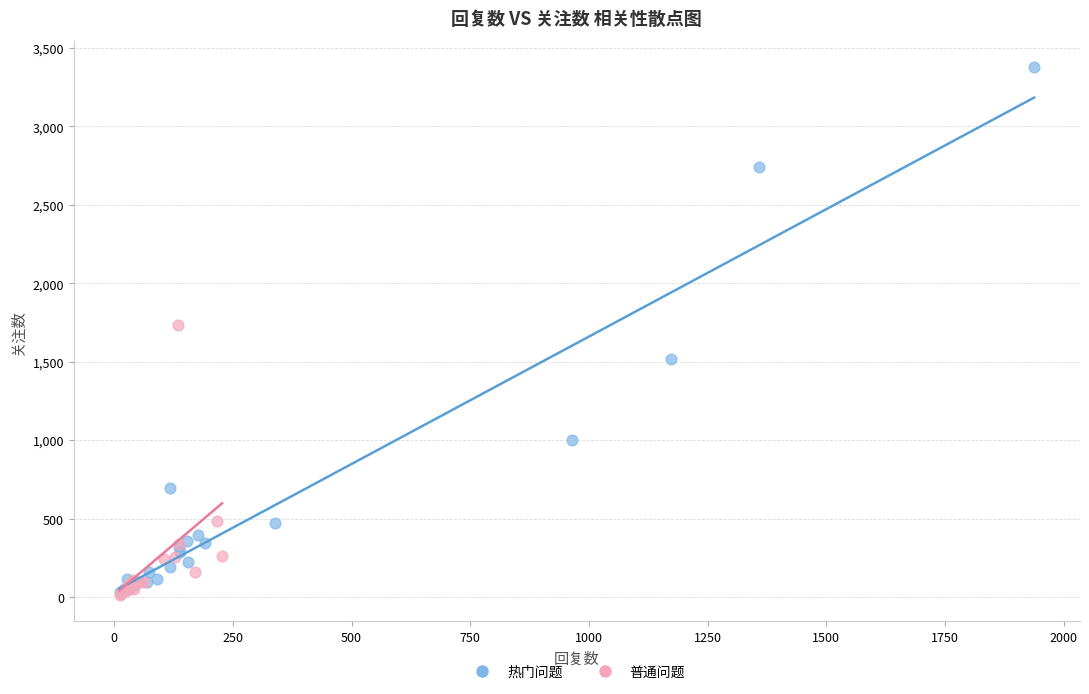

What are all the series names shown in the legend?

热门问题, 普通问题